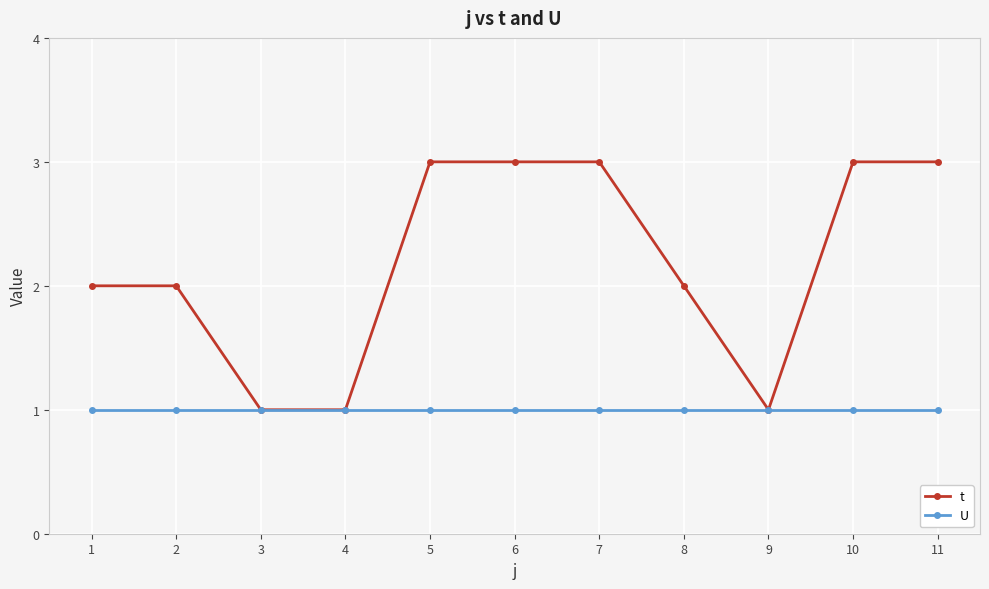

What is the difference between the second highest and second lowest values in the t series?

2